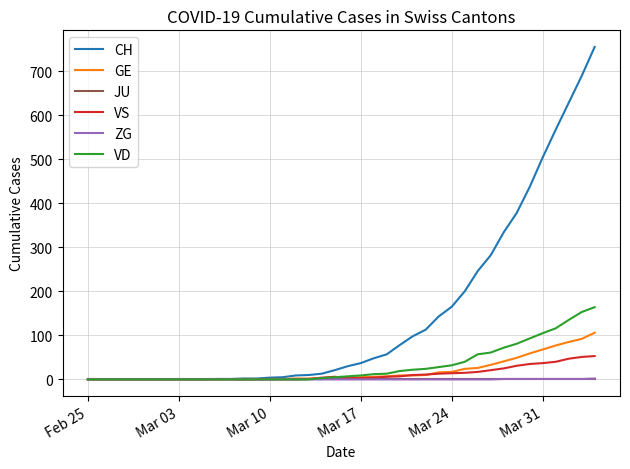

How many series are shown in this chart?

6